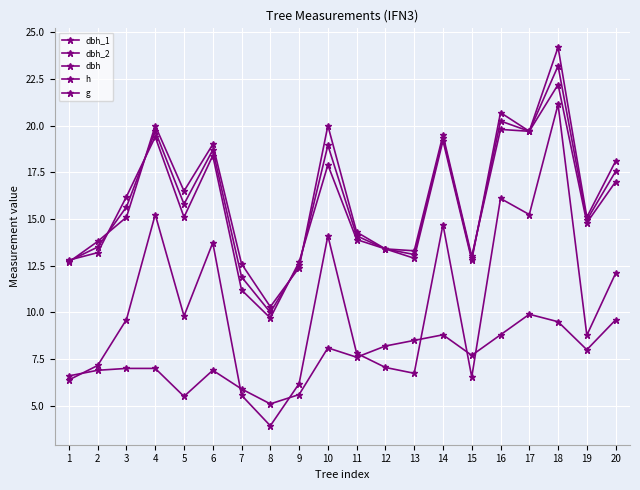

How many data points does each series have?

20